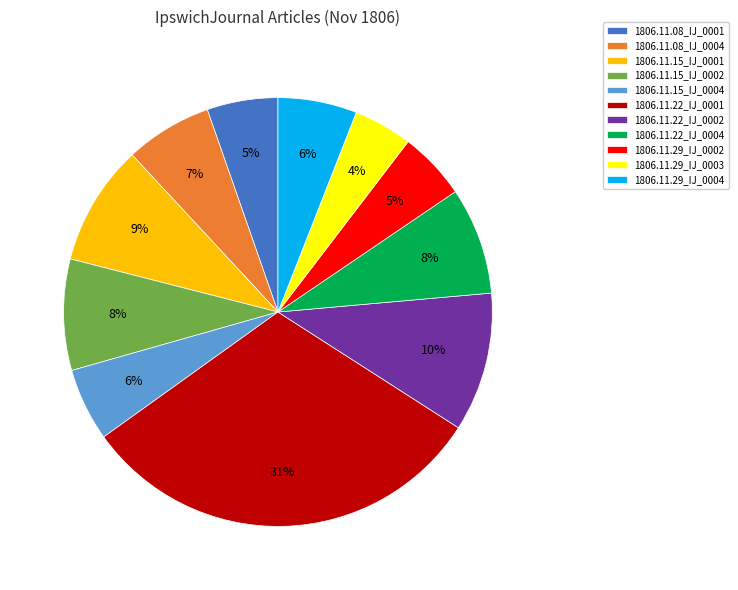

True or false: 1806.11.29_IJ_0002 accounts for 14% of the total.

False